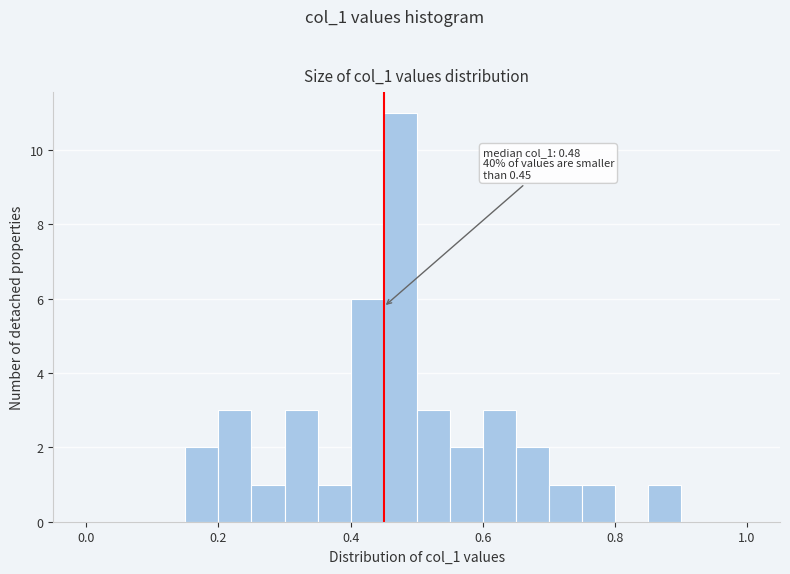

Read against the x-axis, roughly where is the centre of the tallest bar?

0.48